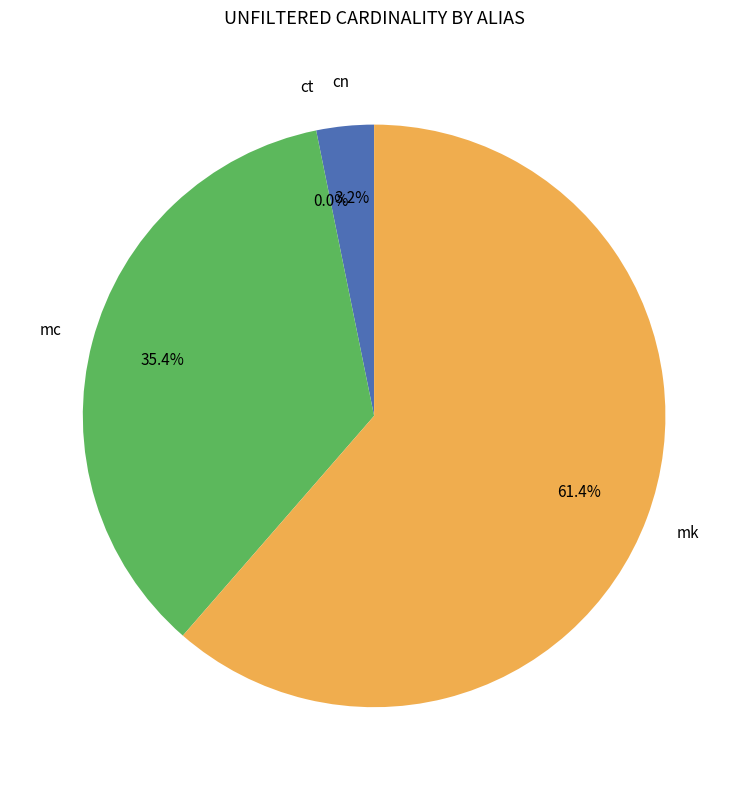

Does any single category account for the majority?

Yes